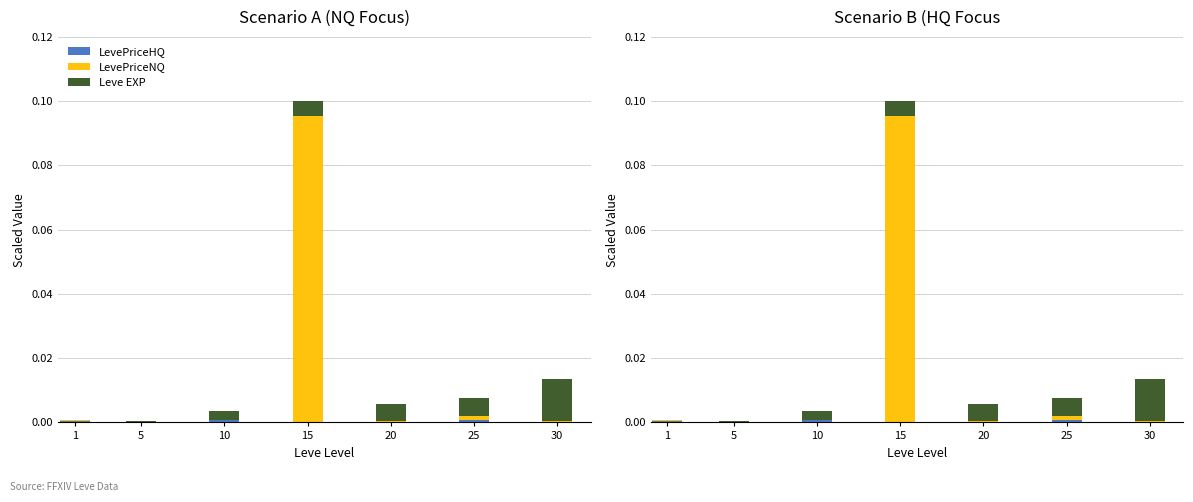

How many bars are there in total?

21